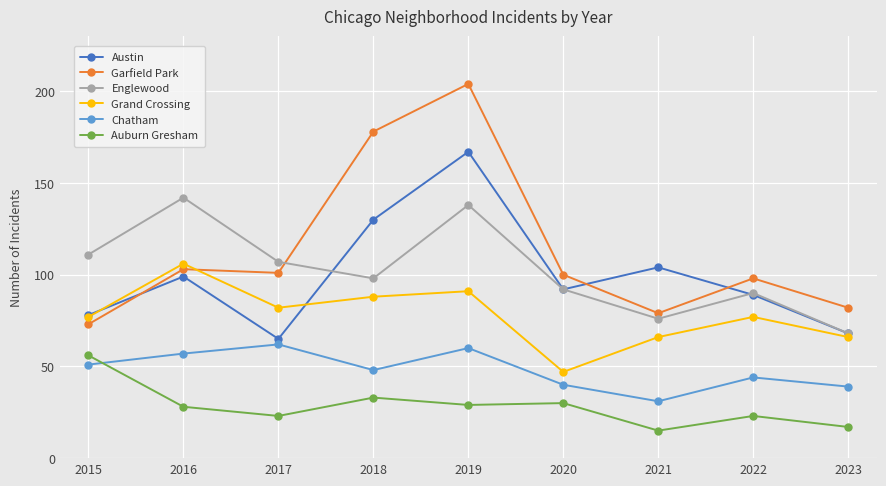

What is the smallest value displayed?

15